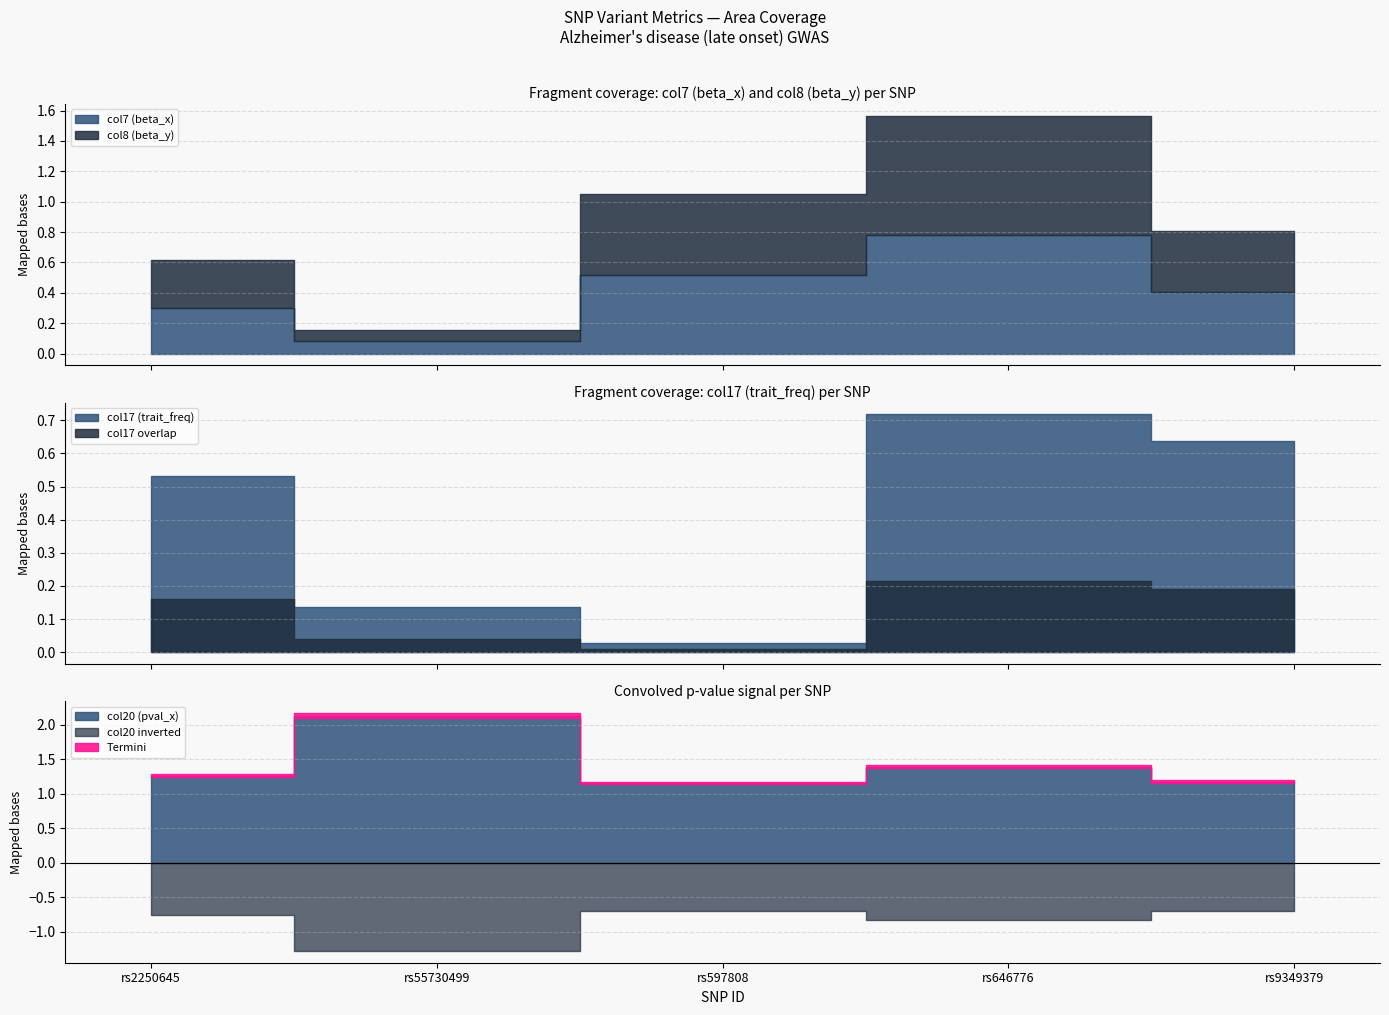

At which label is col20 (pval_x) closest to 0?

rs597808